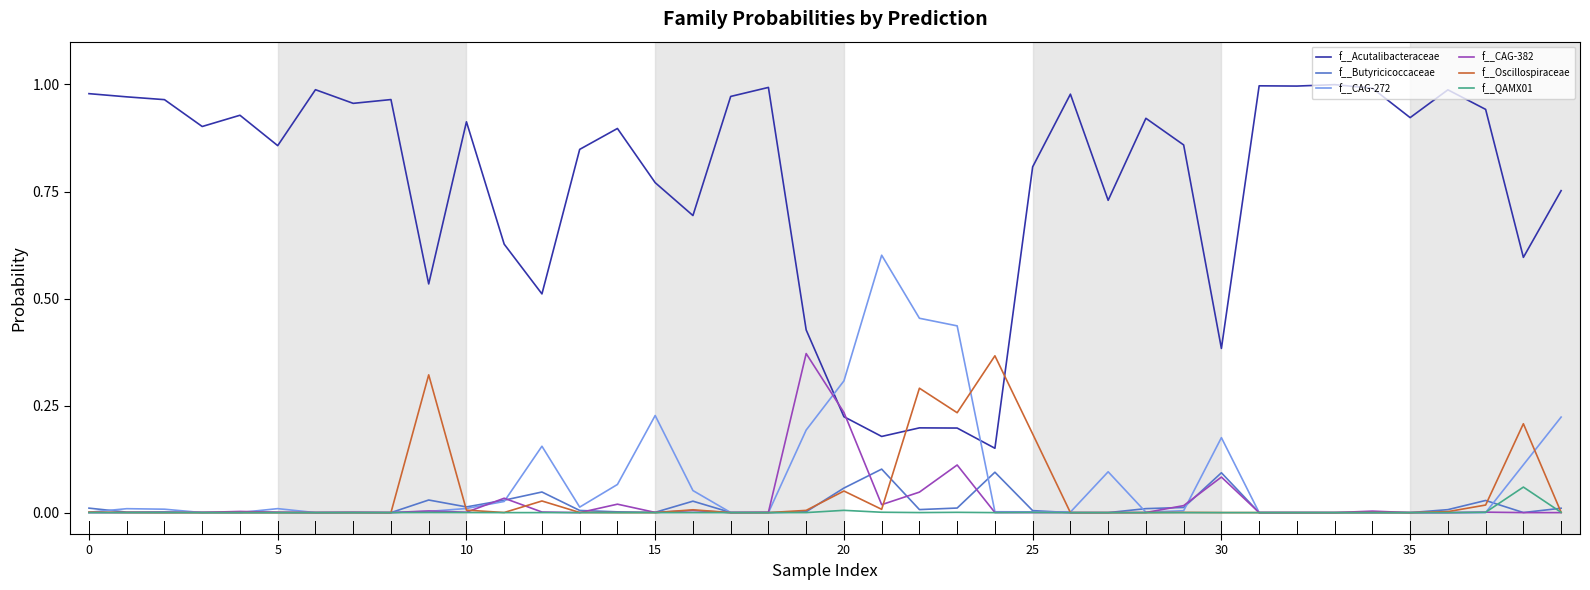

Which series has the largest range (max minus min)?

f__Acutalibacteraceae